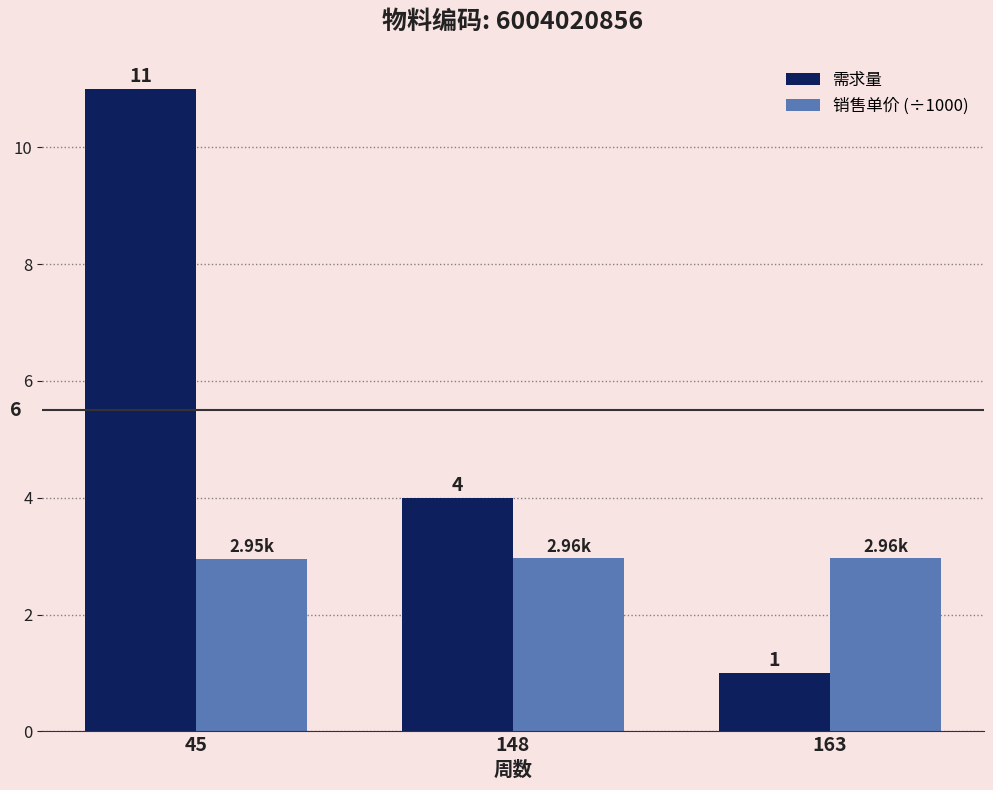

How many values in the 需求量 series are below 4?

1